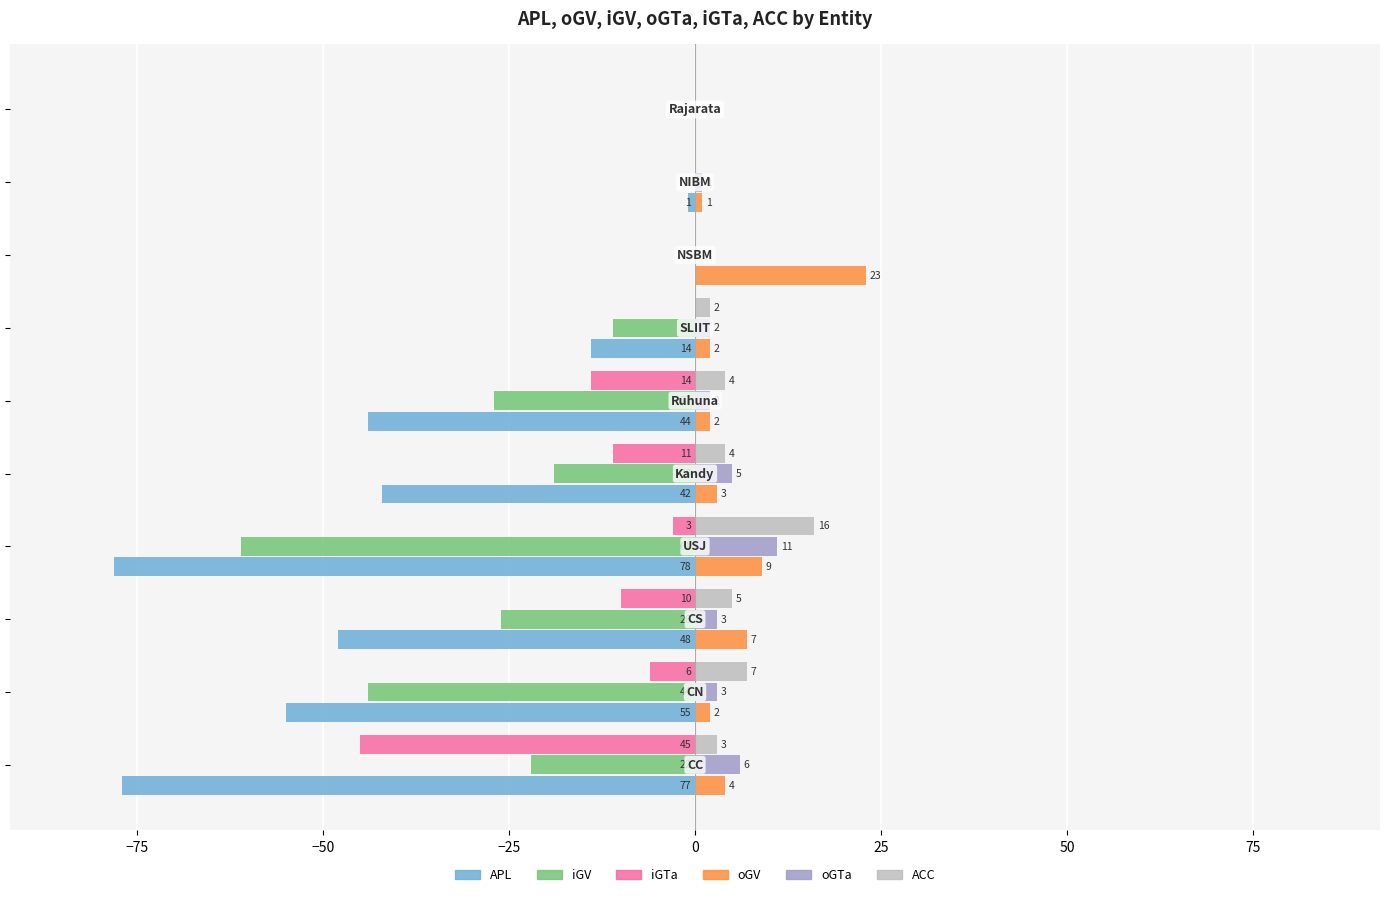

What is the maximum value shown in the chart?

23